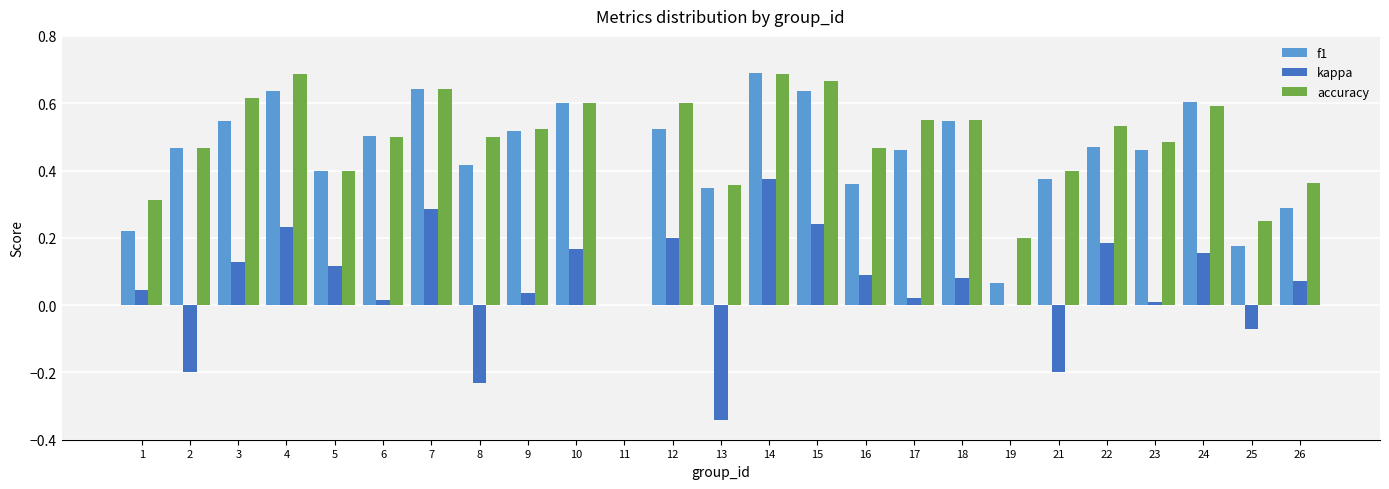

True or false: kappa has a value of 0.0 at 26.

False